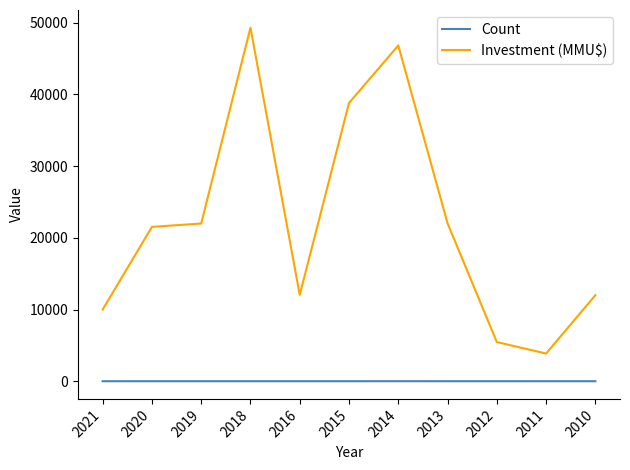

Rank the series at 2014 from highest to lowest value.

Investment (MMU$), Count